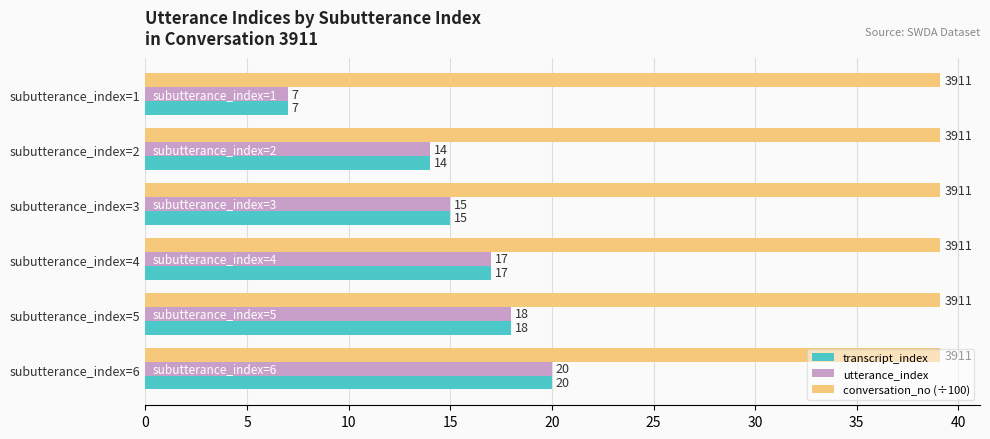

What is the difference between the maximum and minimum values in the transcript_index series?

13.0